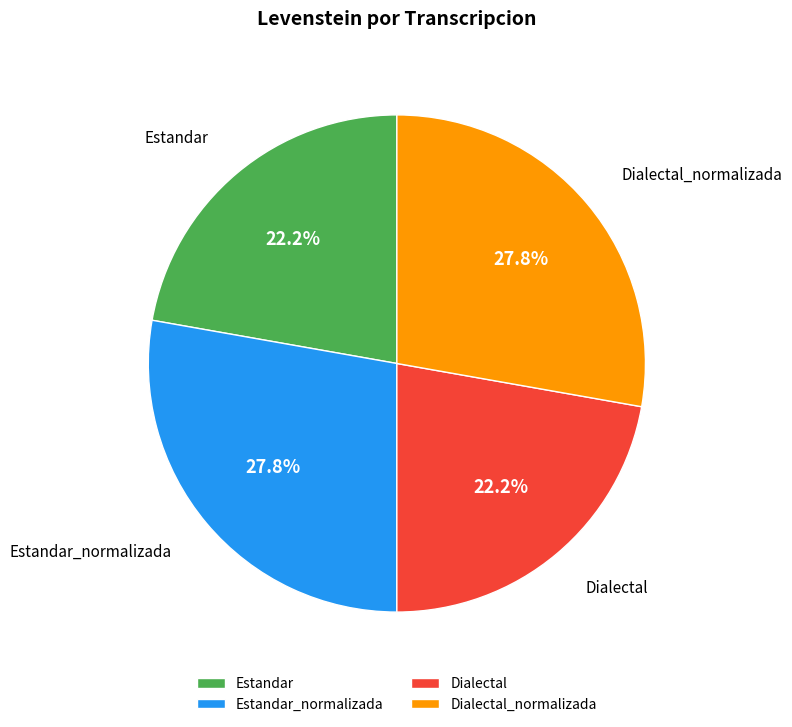

Is it true that Estandar_normalizada is 28% of the pie?

True